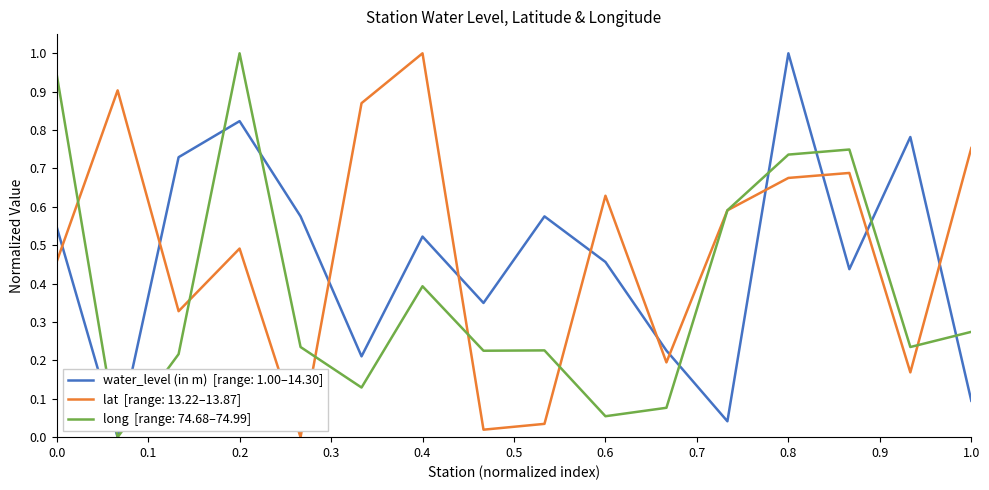

What is the greatest value displayed?

1.0